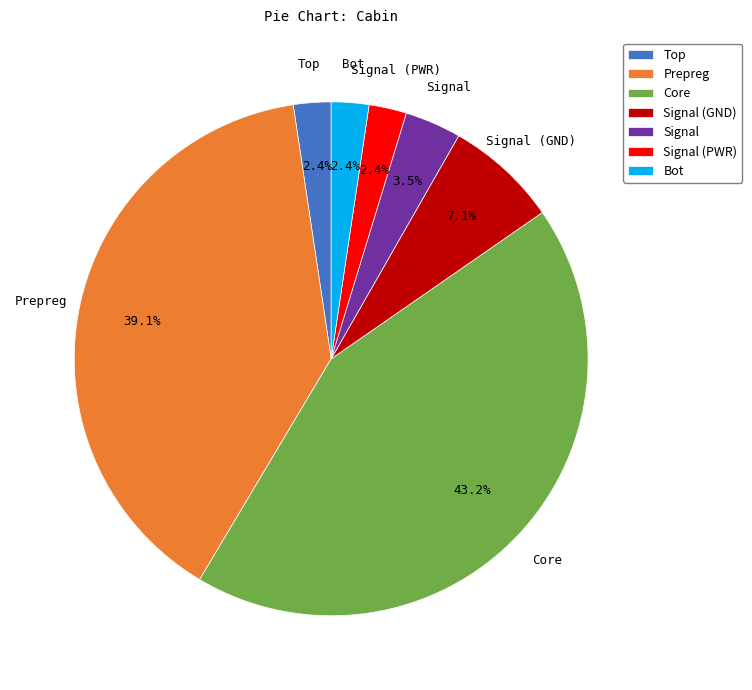

Combined, what portion of the pie is Signal and Prepreg?

42.6%